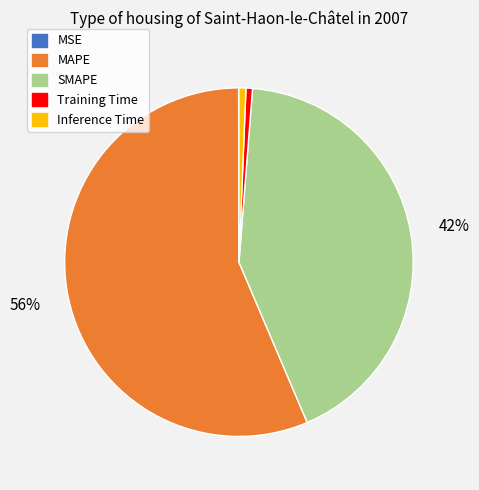

To the nearest percent, what is the combined percentage of Inference Time and SMAPE?

43%